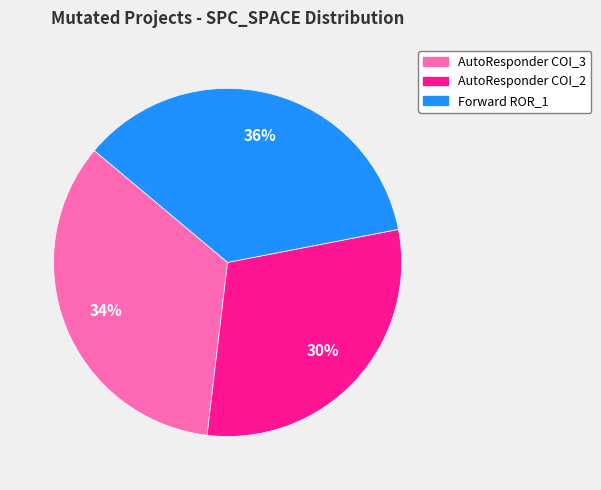

Does AutoResponder COI_3 account for over 50% of the chart?

No